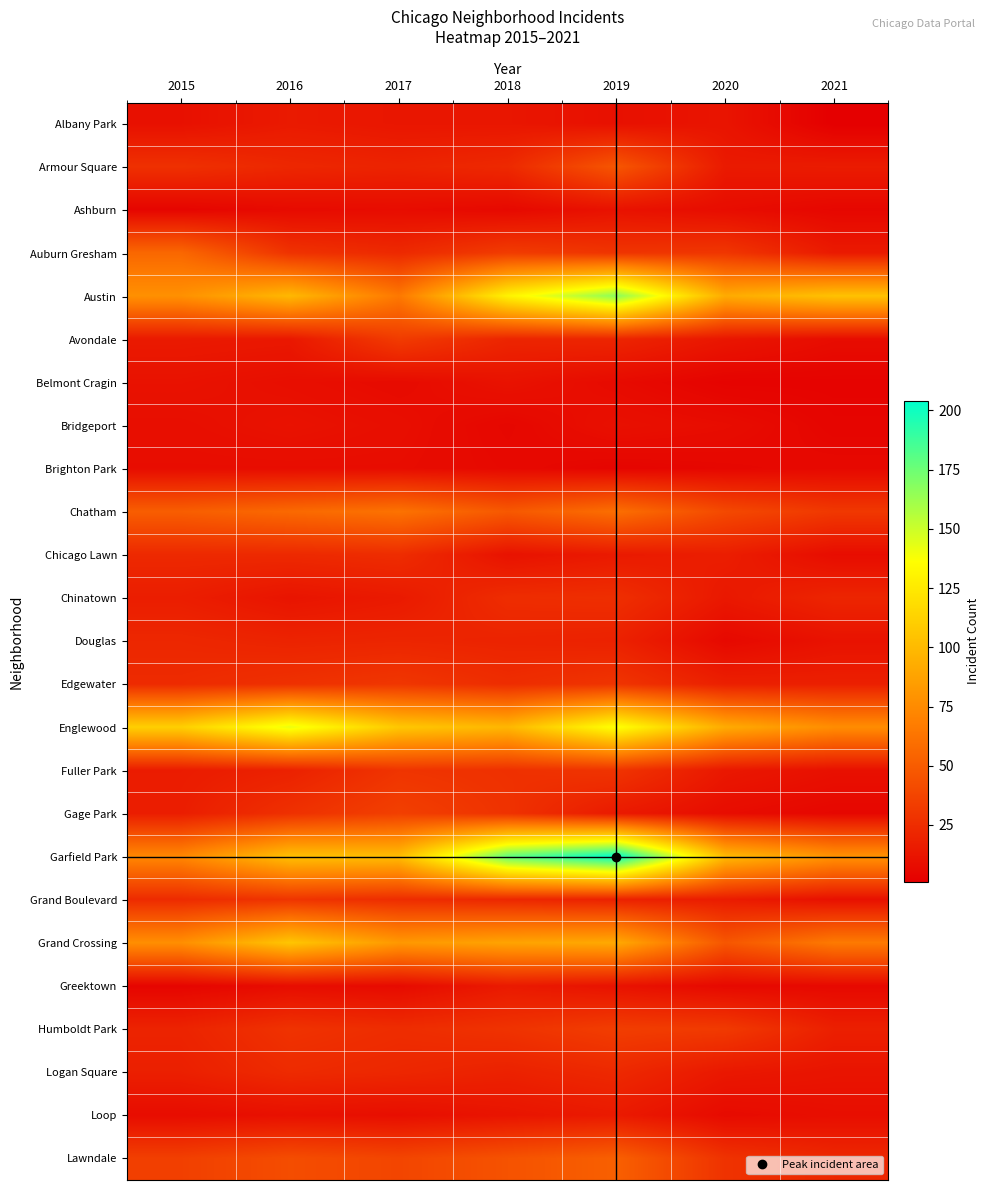

What is the spread (max minus min) of values at 2015?

107